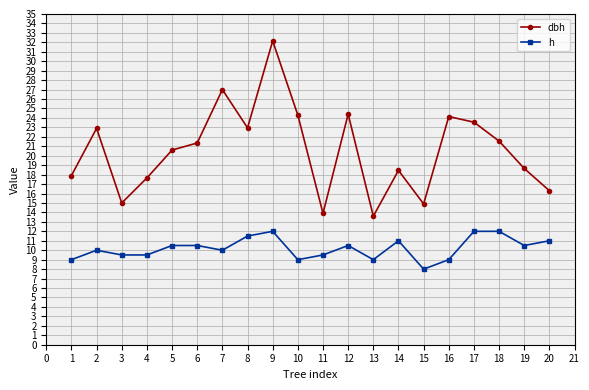

Is it true that dbh equals 16.4 at 8?

False